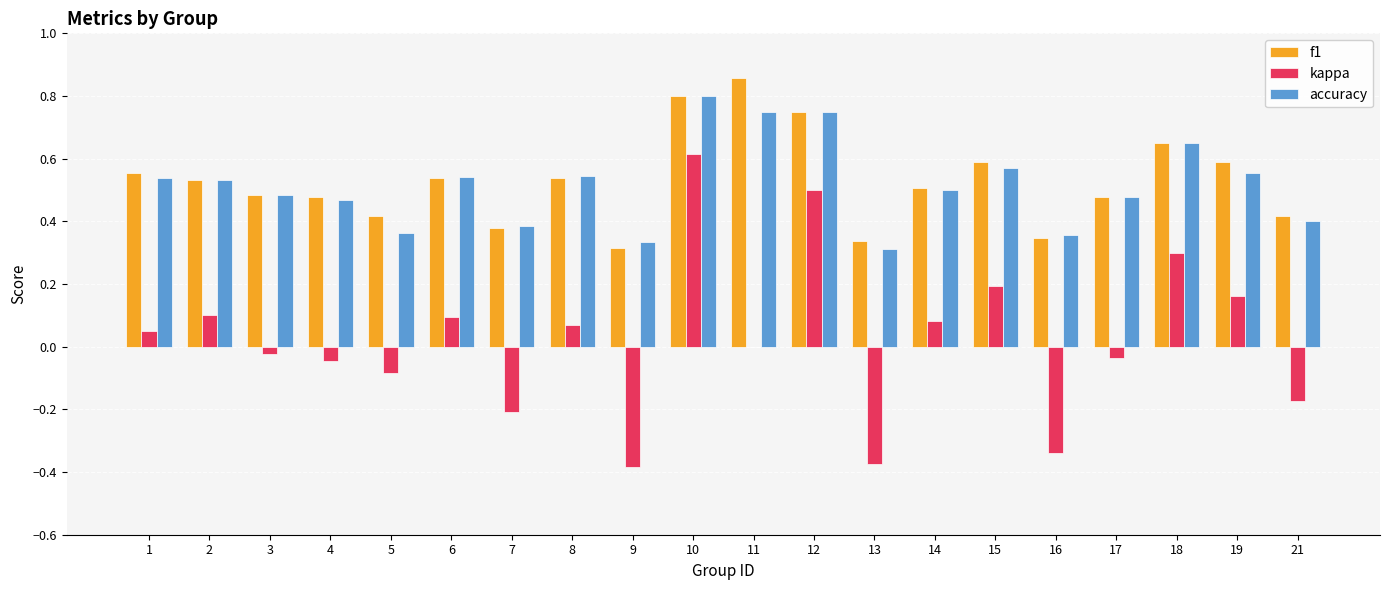

The kappa series shows -0.0 at 3. True or false?

True